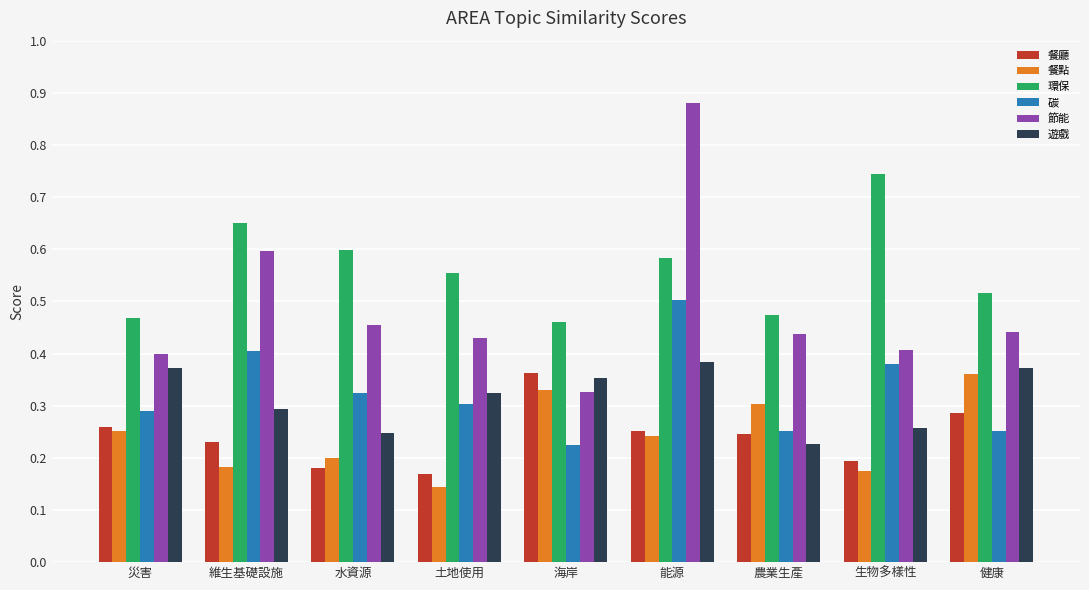

Which series has the widest spread of values?

節能